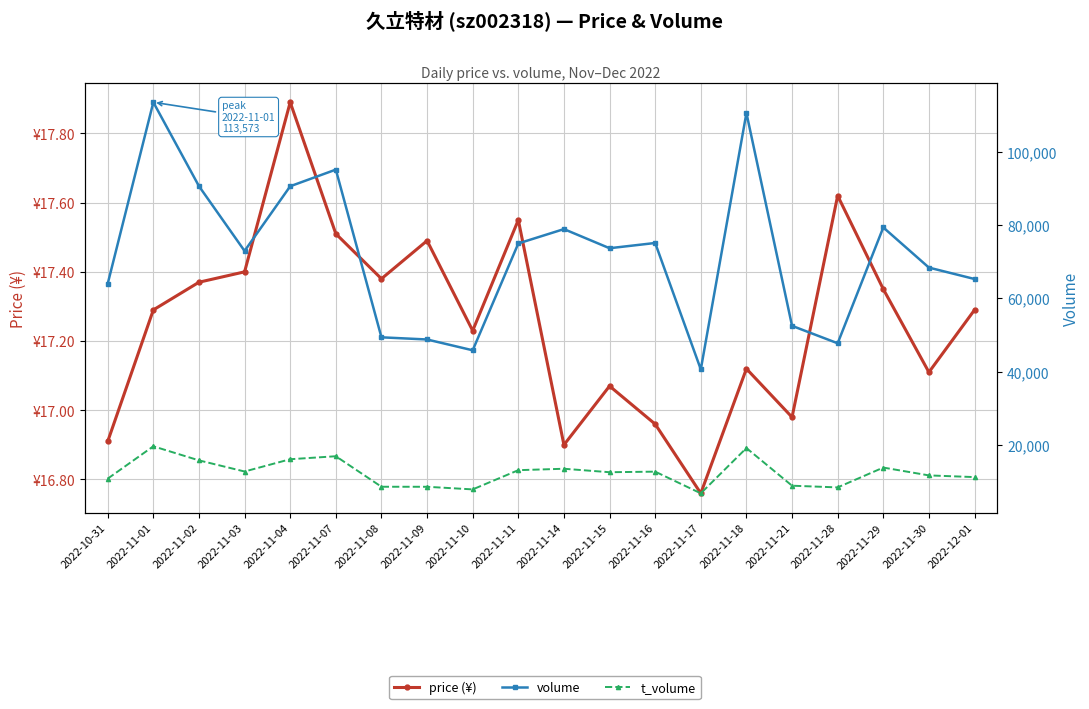

How many distinct data groups are displayed?

3